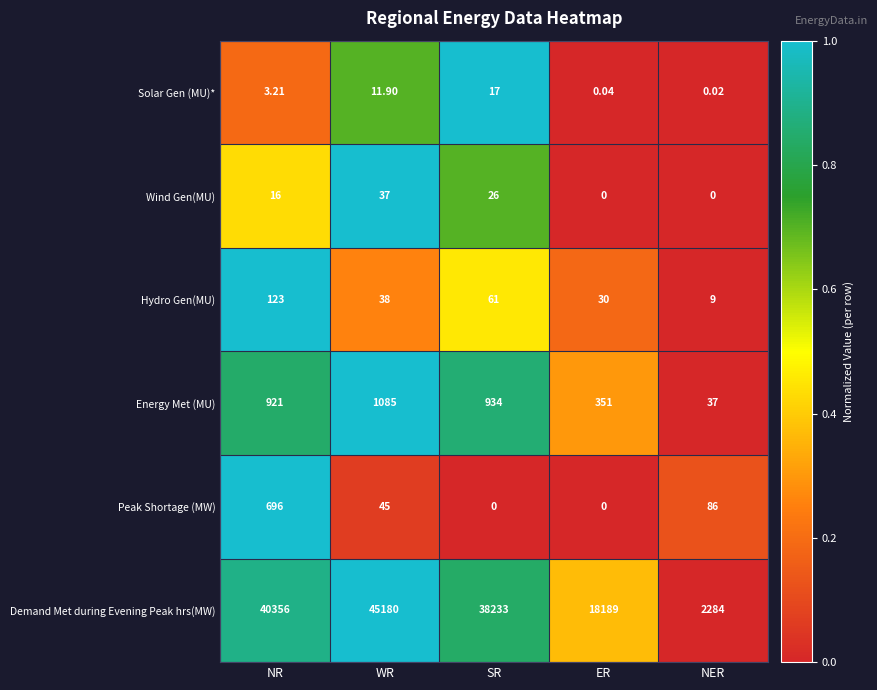

What is the total value across all series at SR?

39271.0